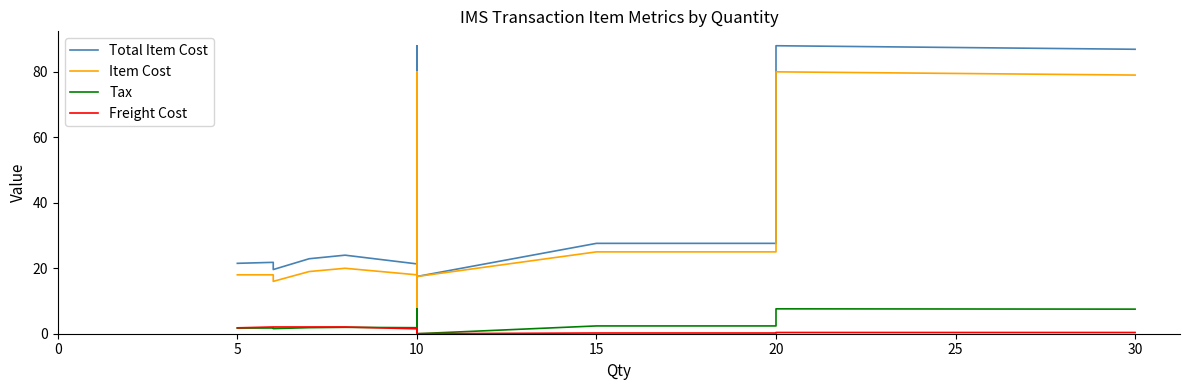

What is the difference between the second highest and minimum values in the Tax series?

7.6